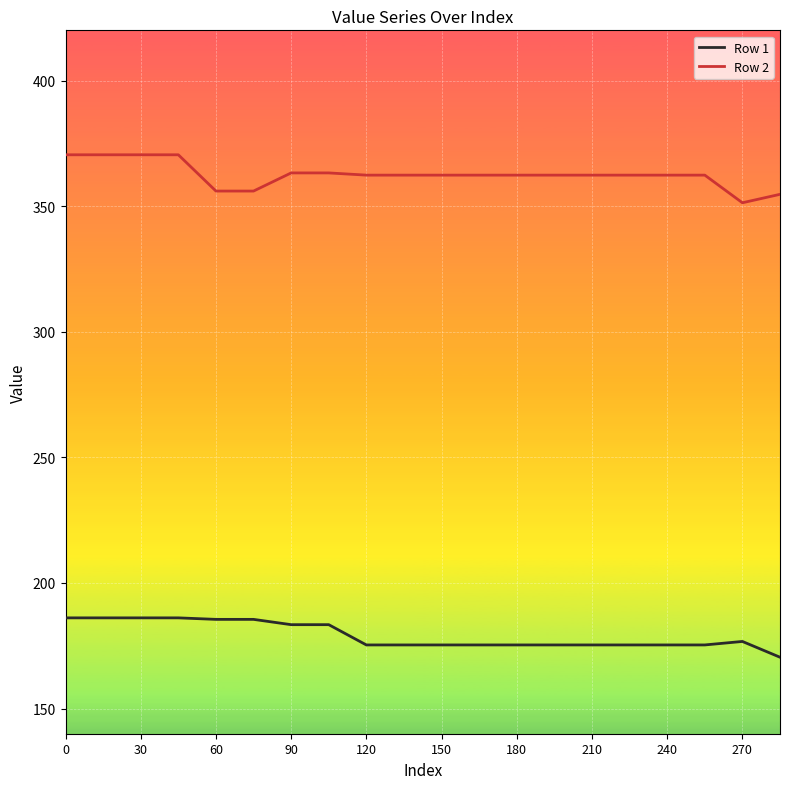

True or false: Row 1 and Row 2 intersect in this chart.

False